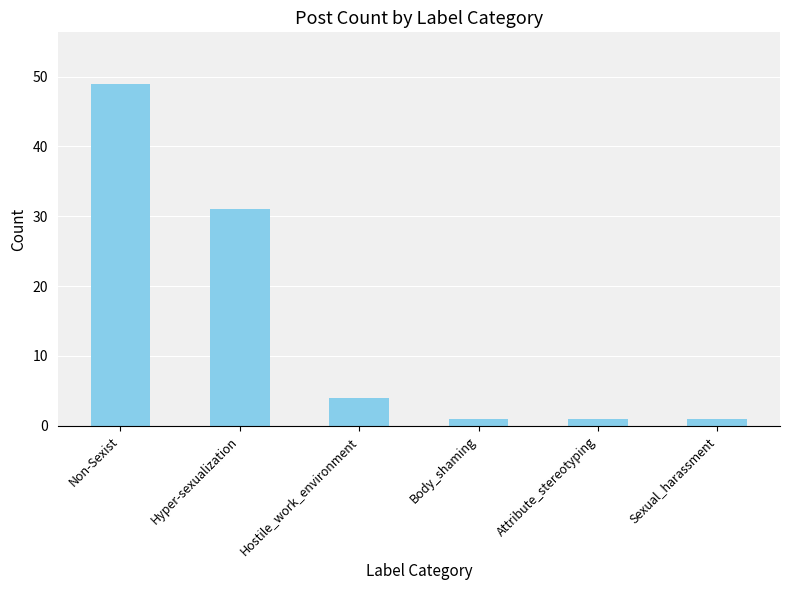

Where is the data nearest to the value 25?

Hyper-sexualization